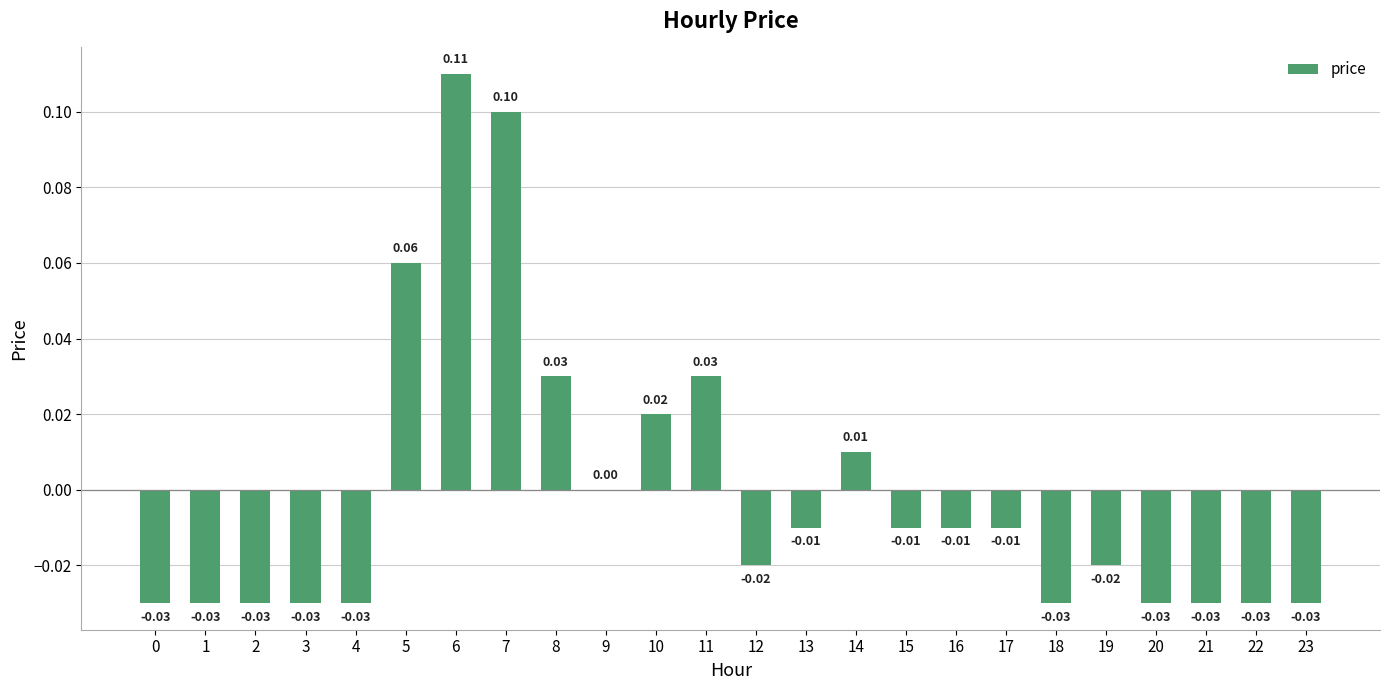

Which has a higher value, 13 or 10?

10